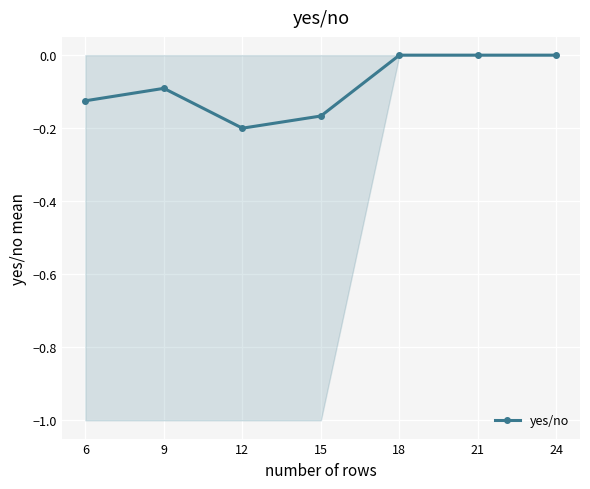

What is the difference between the second highest and second lowest values?

0.2